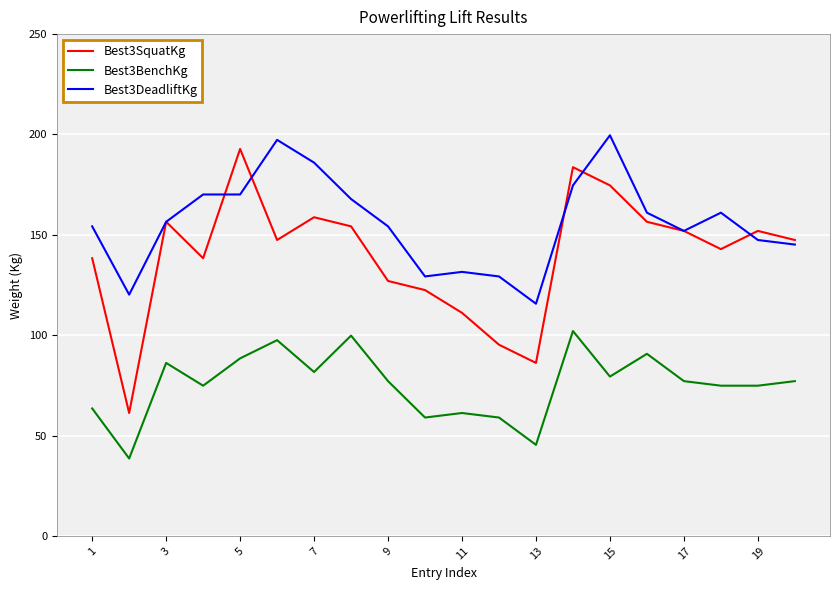

What is the greatest value displayed?

199.6